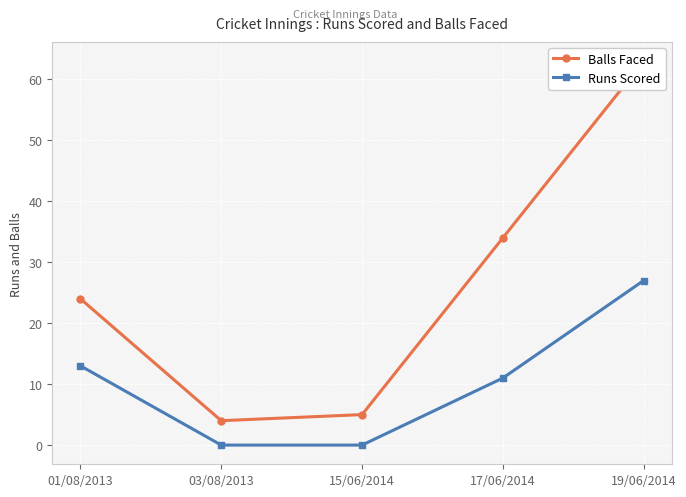

True or false: Runs Scored has more than 0 points higher than both neighbors.

False